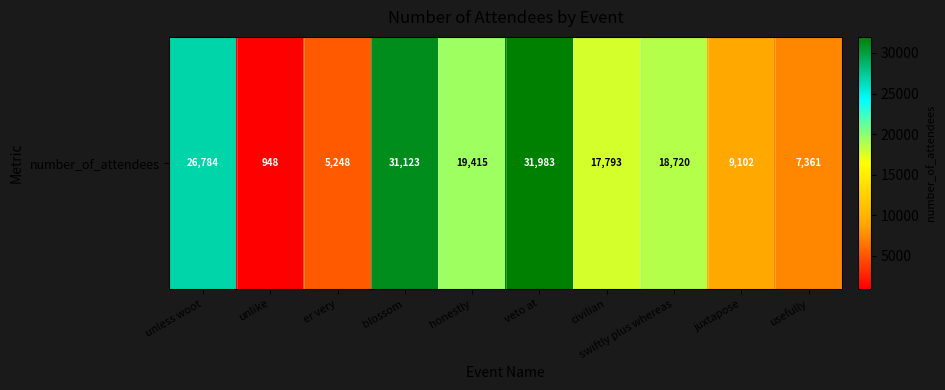

What is the difference between the maximum and minimum values?

31035